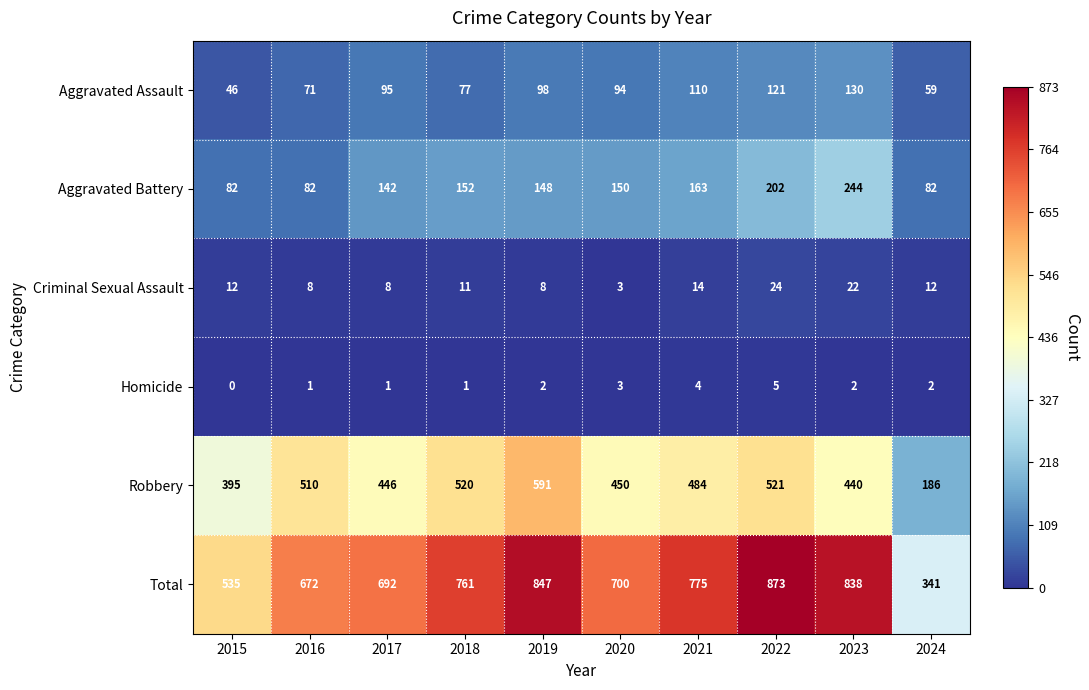

What is the sum of all Total values?

7034